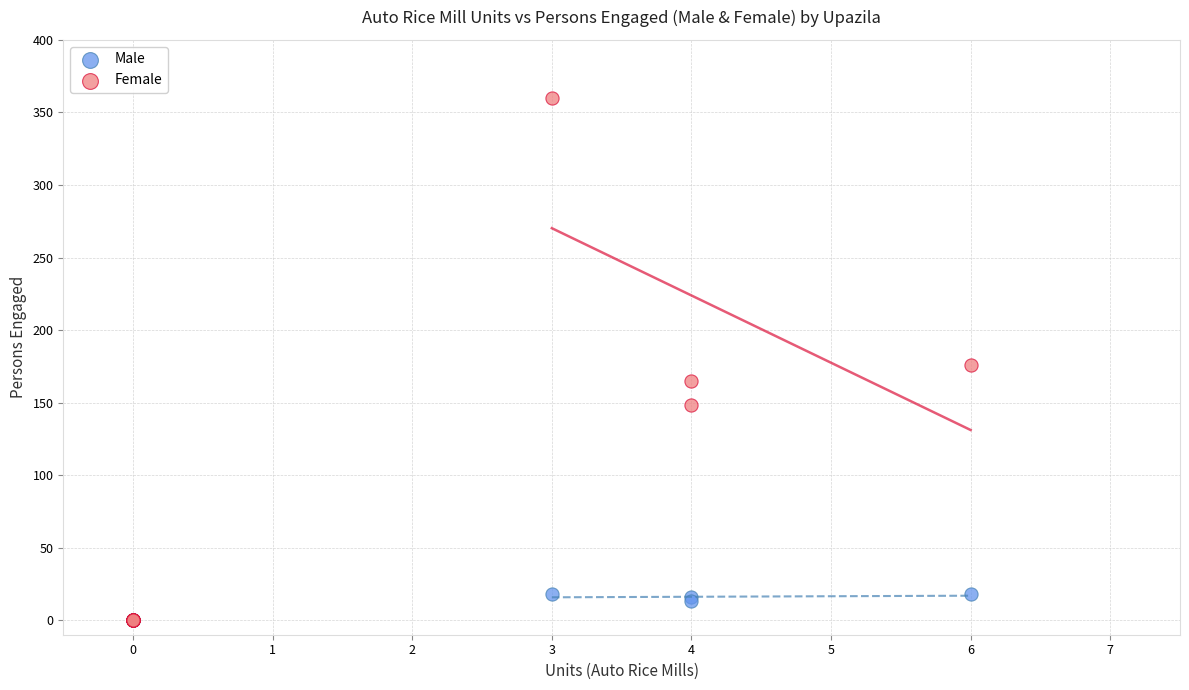

What are all the series names shown in the legend?

Male, Female